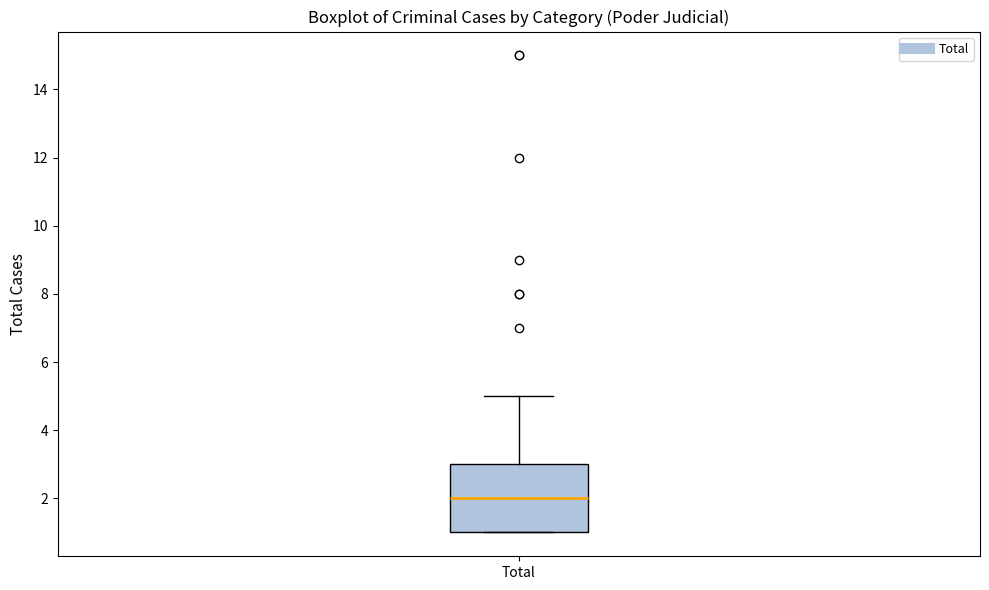

Read this box plot against the y-axis: the position of the median line, the range covered by the box, and the ends of both whiskers. The values are not printed on the chart, so give them approximately, as read against the axis.

median 2, box 1 to 3, whiskers 1 to 5